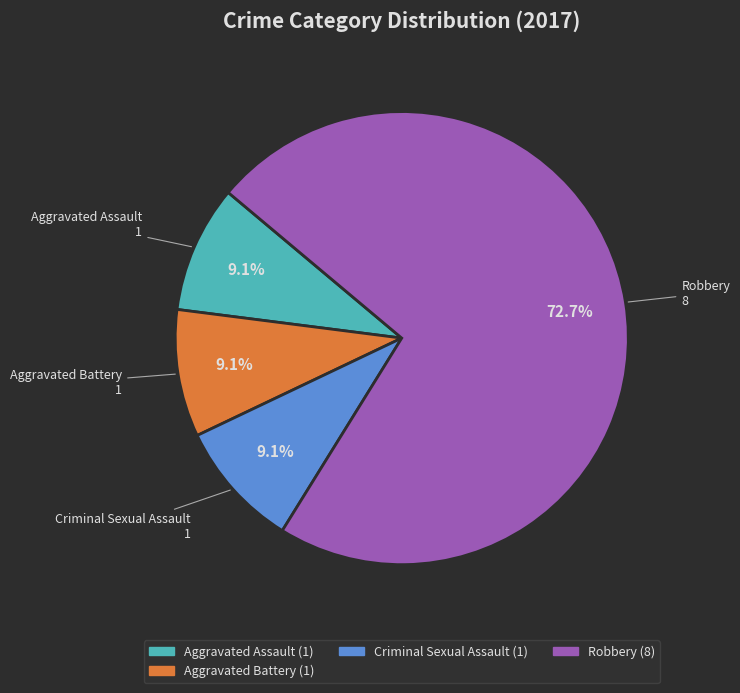

What percentage is the Aggravated Battery slice, to the nearest percent?

9%